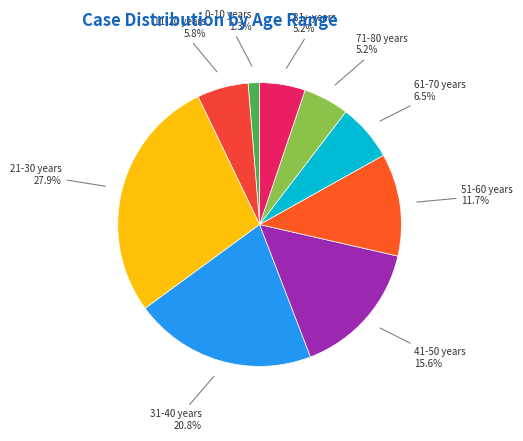

Between 21-30 years and 81+ years, which is larger?

21-30 years